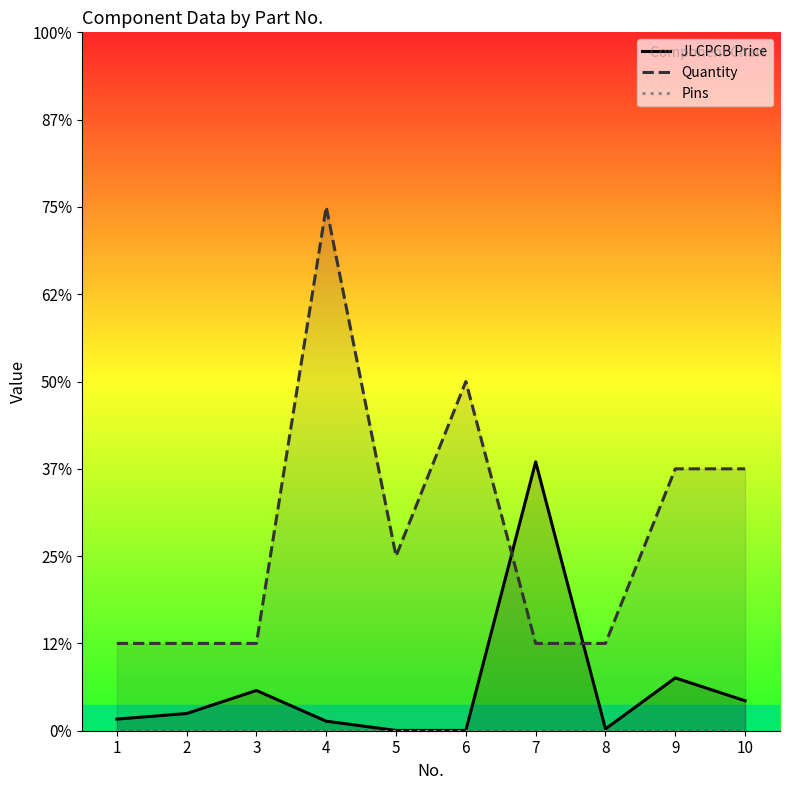

Rank the series by their average value, from lowest to highest.

Pins, JLCPCB Price, Quantity